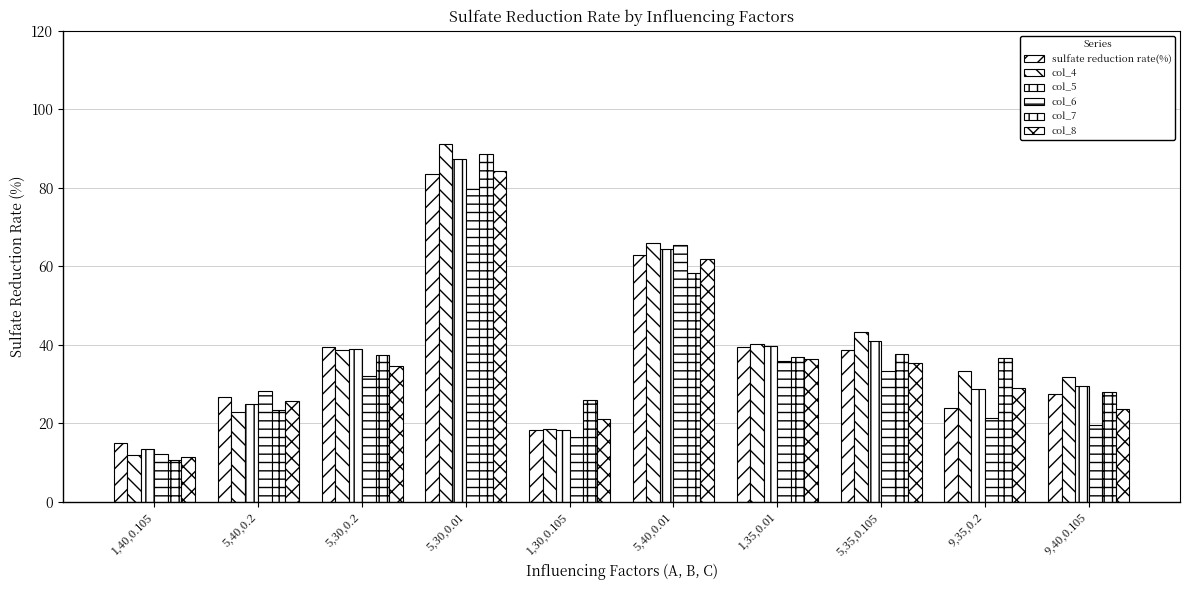

What is the sum of all col_7 values?

383.5